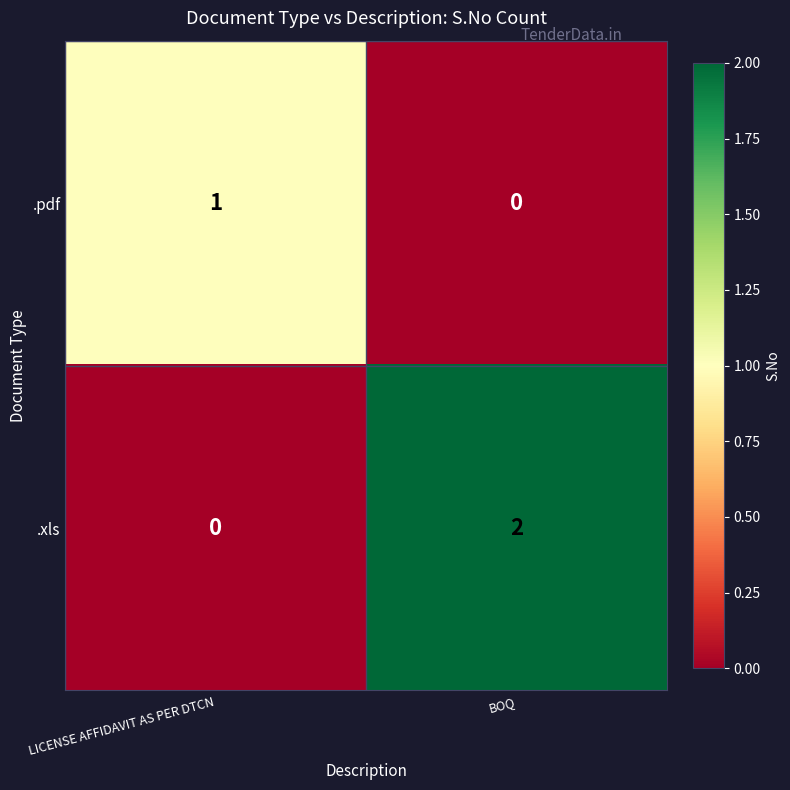

Reading left to right, list all the values displayed in this chart.

.pdf: 1	0
.xls: 0	2